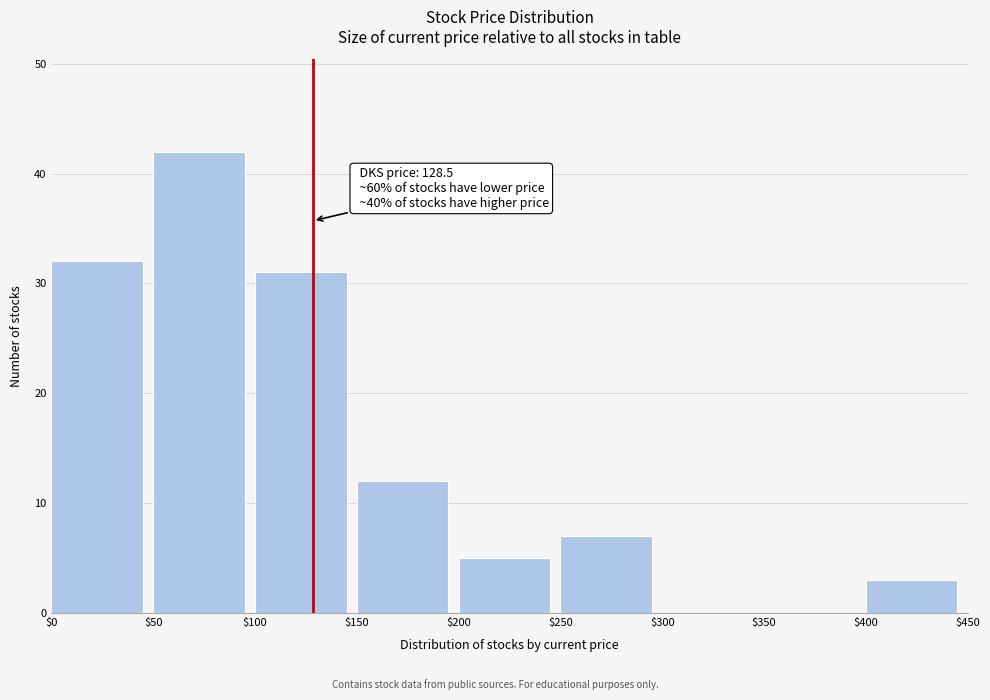

Over which range of the x-axis is the bar tallest?

$50 to $100